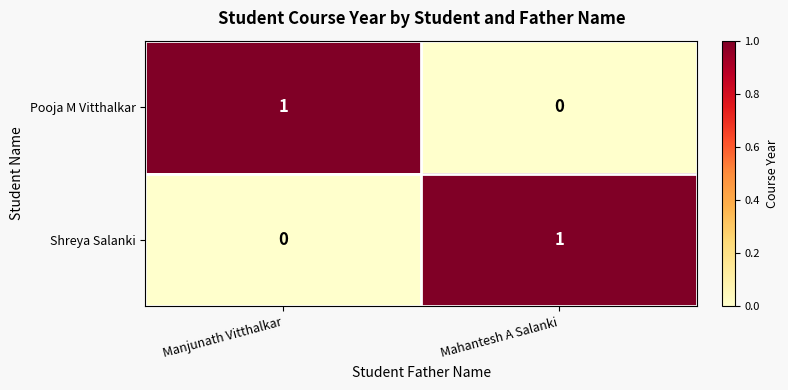

The value of Shreya Salanki at Manjunath Vitthalkar is -1. True or false?

False